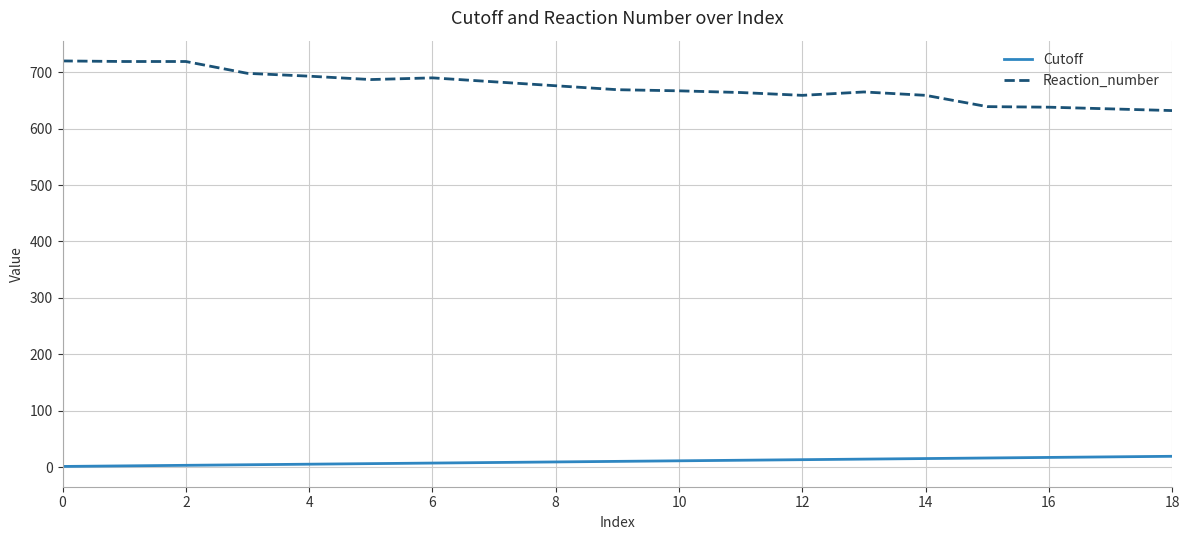

True or false: Reaction_number and Cutoff cross at least once.

False